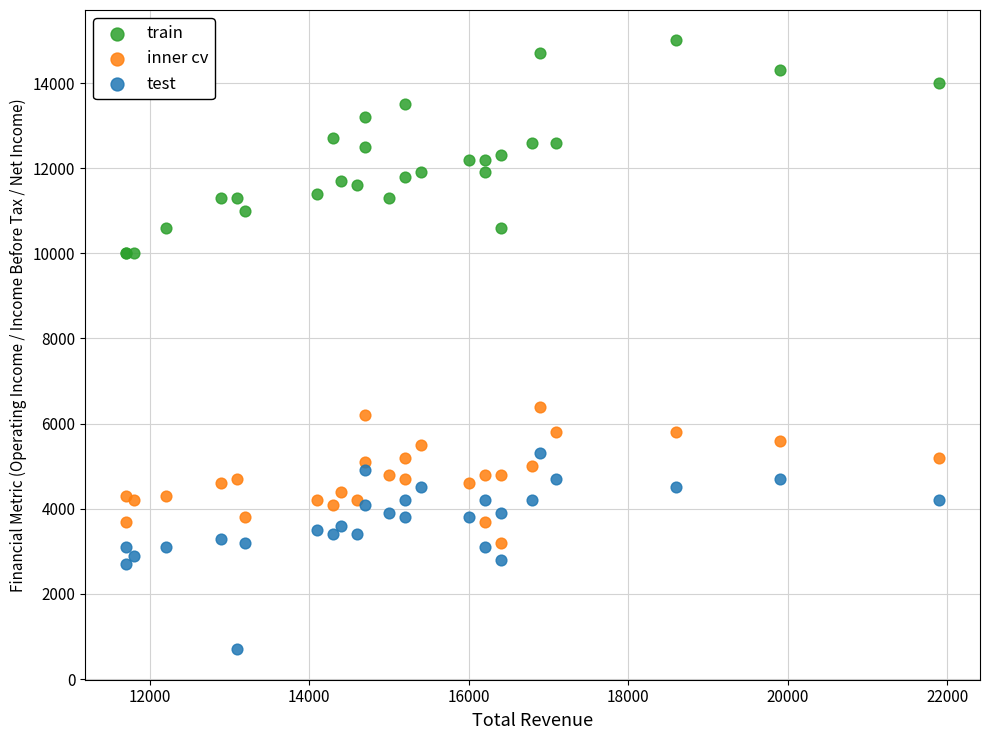

What are all the series names shown in the legend?

train, inner cv, test